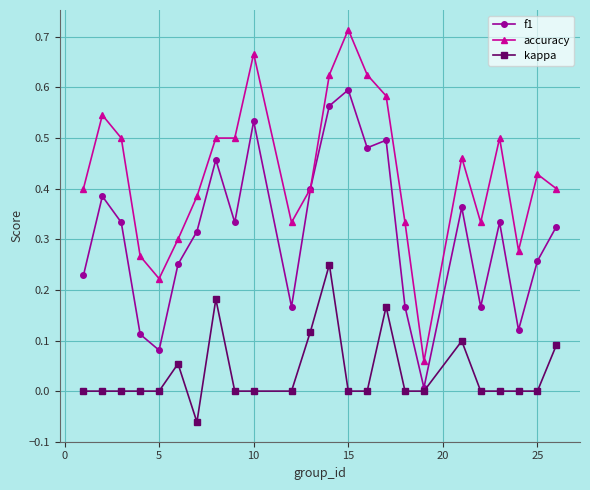

Which series has the largest total across all categories?

accuracy